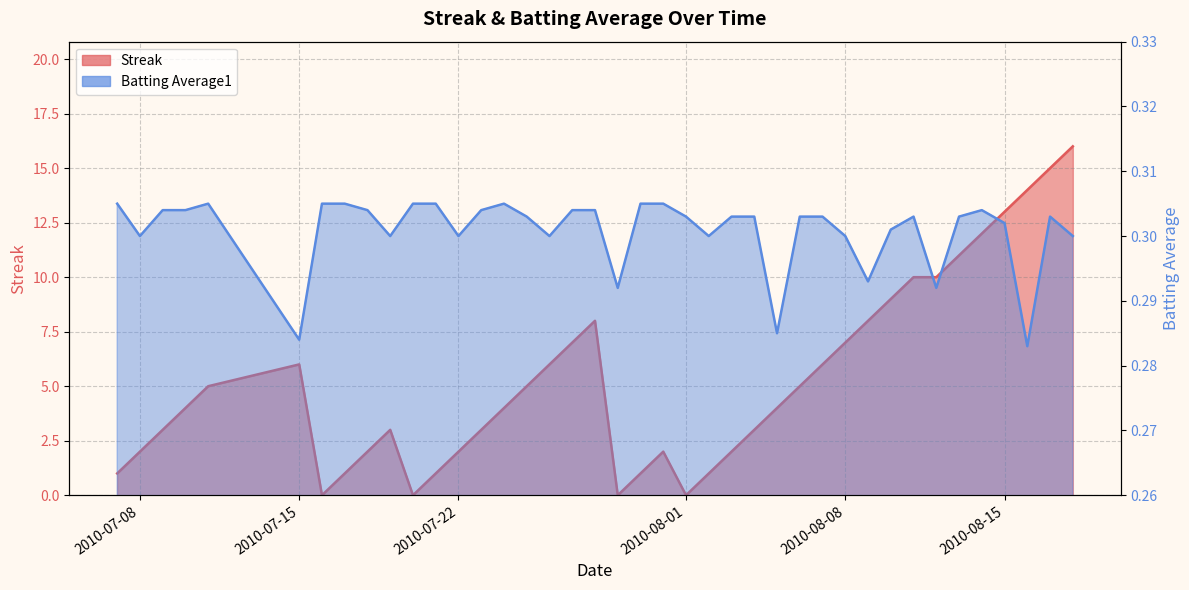

Rank the series by their average value, from highest to lowest.

Streak, Batting Average1